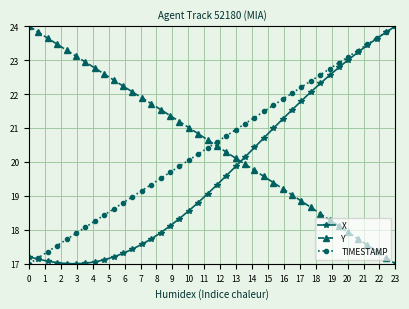

How many series are shown in this chart?

3